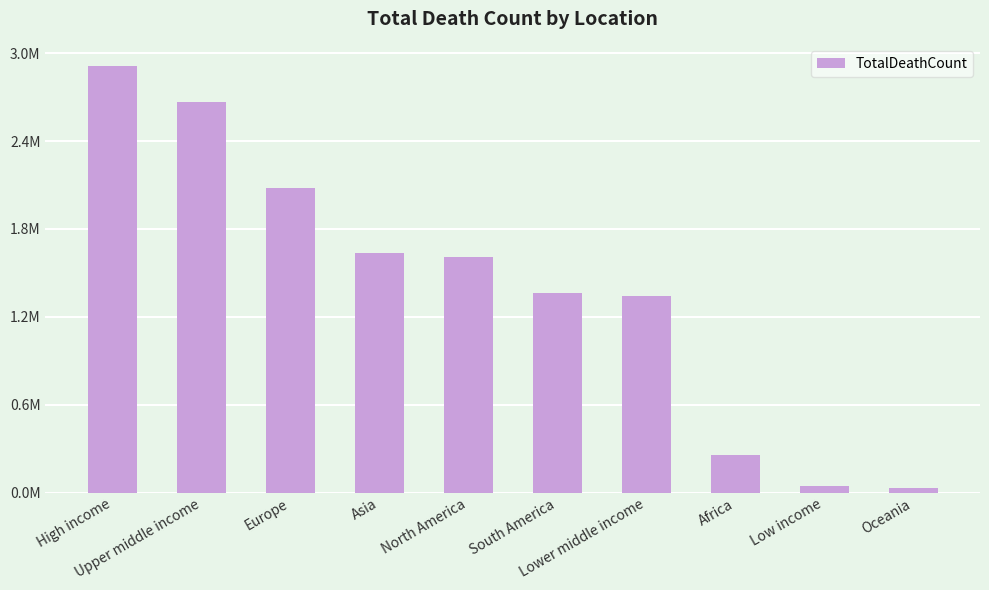

What is the average value?

1394331